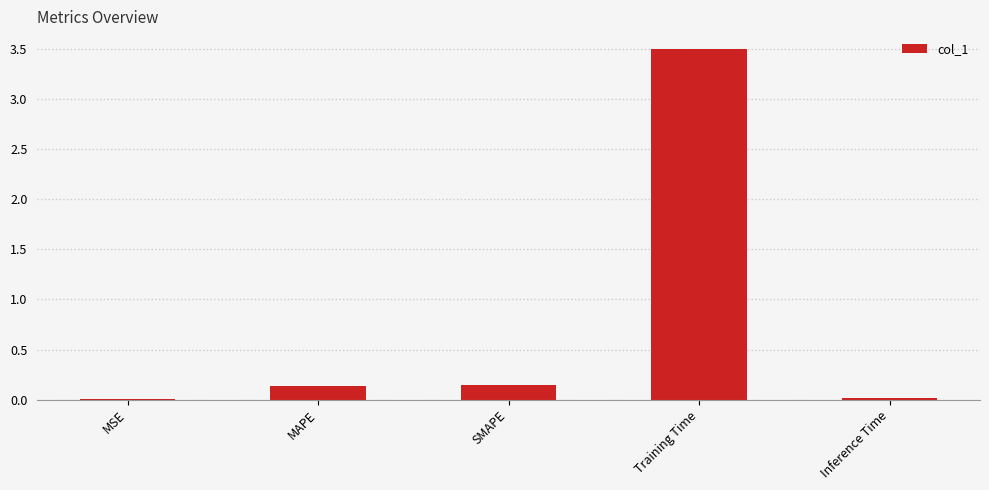

What is the greatest value displayed?

3.5